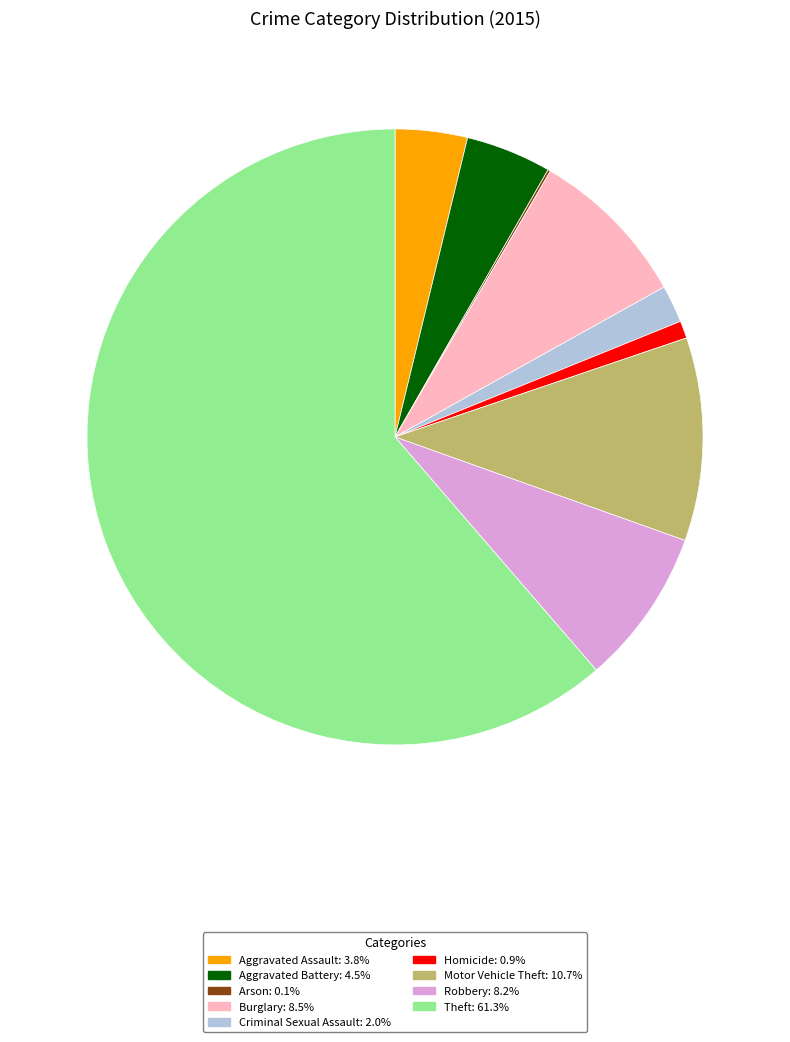

Does any single category account for the majority?

Yes